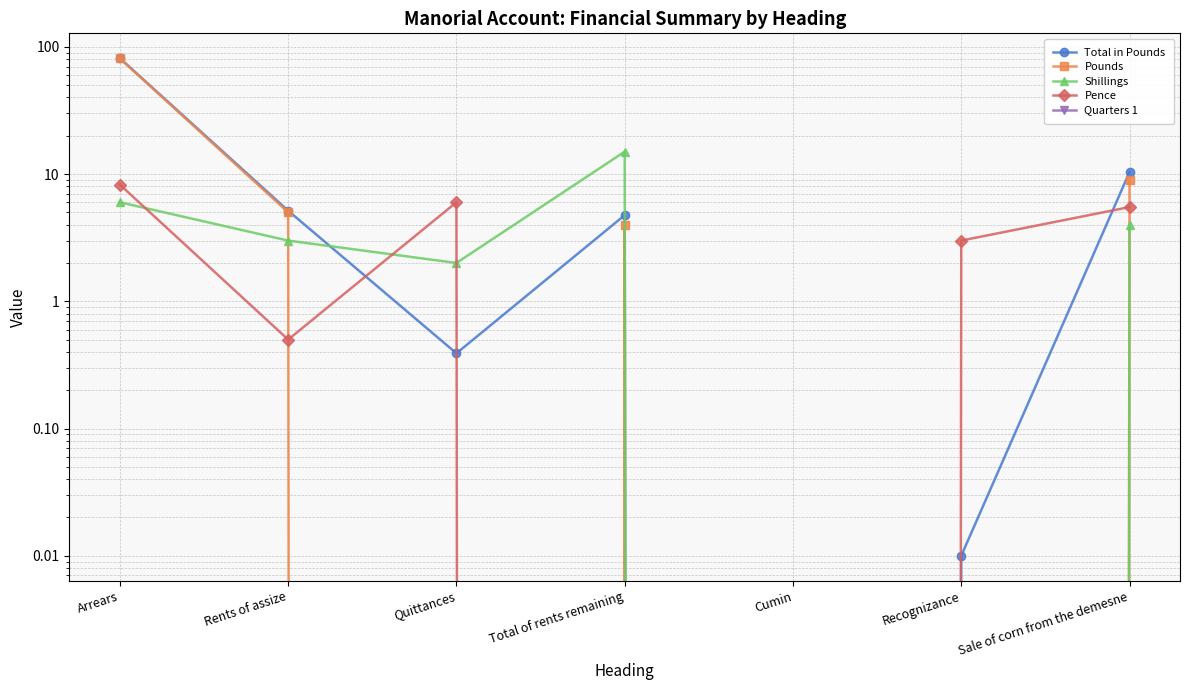

Reading left to right, transcribe all the data shown in this chart.

Total in Pounds: Arrears=81.3	Rents of assize=5.2	Quittances=0.4	Total of rents remaining=4.8	Cumin=0.0	Recognizance=0.0	Sale of corn from the demesne=10.4
Pounds: Arrears=81.0	Rents of assize=5.0	Quittances=0.0	Total of rents remaining=4.0	Cumin=0.0	Recognizance=0.0	Sale of corn from the demesne=9.0
Shillings: Arrears=6.0	Rents of assize=3.0	Quittances=2.0	Total of rents remaining=15.0	Cumin=0.0	Recognizance=0.0	Sale of corn from the demesne=4.0
Pence: Arrears=8.2	Rents of assize=0.5	Quittances=6.0	Total of rents remaining=0.0	Cumin=0.0	Recognizance=3.0	Sale of corn from the demesne=5.5
Quarters 1: Arrears=0.0	Rents of assize=0.0	Quittances=0.0	Total of rents remaining=0.0	Cumin=0.0	Recognizance=0.0	Sale of corn from the demesne=0.0